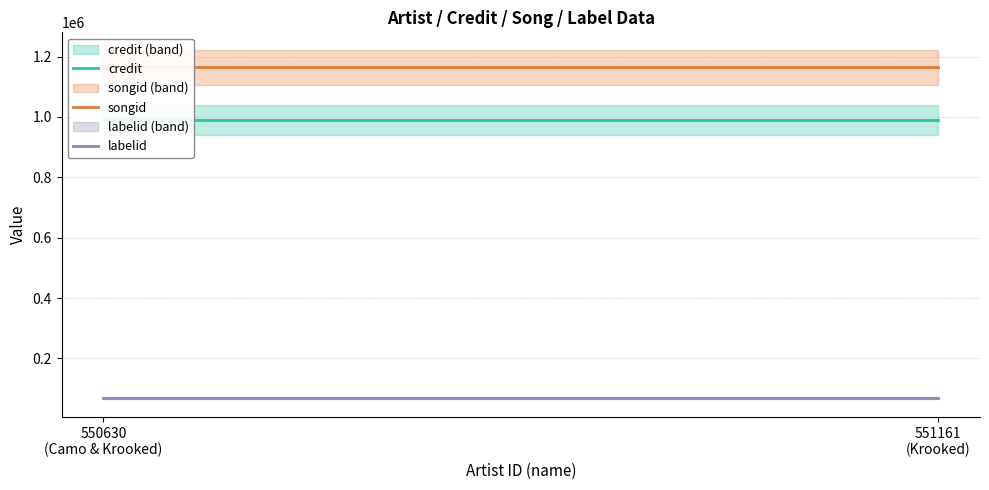

Which category has the lowest value in the songid series?

550630
(Camo & Krooked)